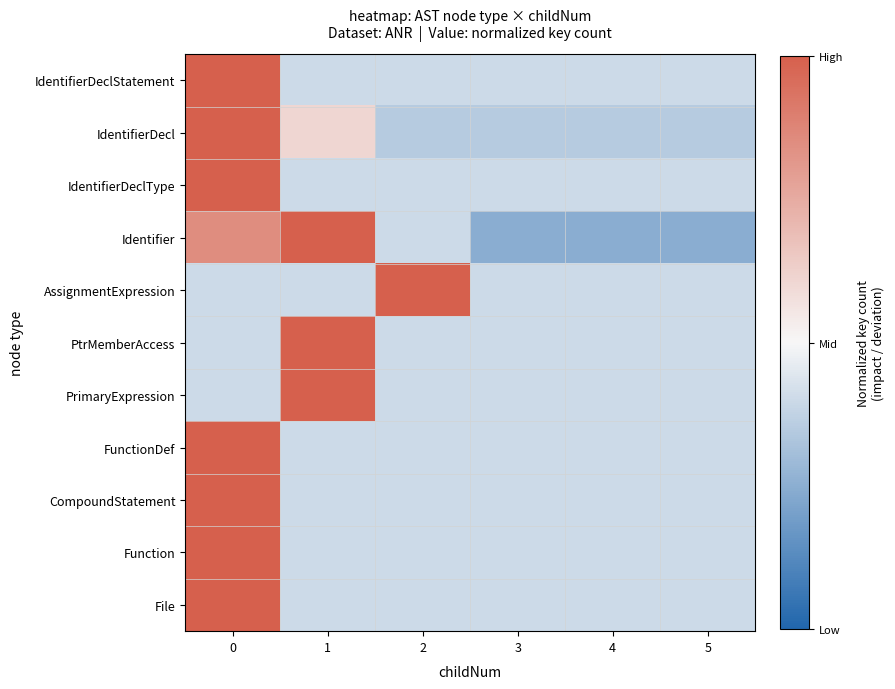

Count the number of data series in this chart.

11